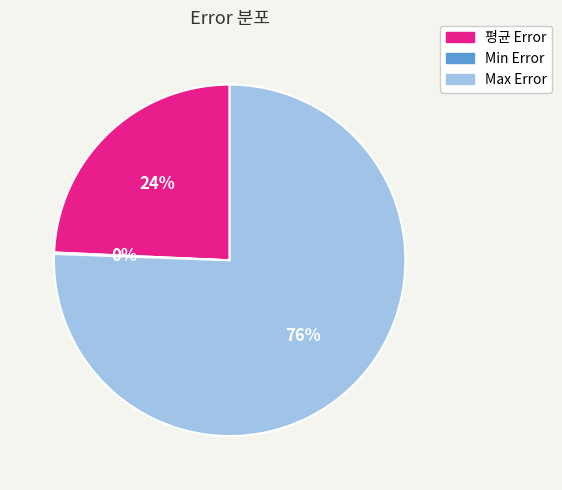

To the nearest percent, what portion does 평균 Error represent?

24%